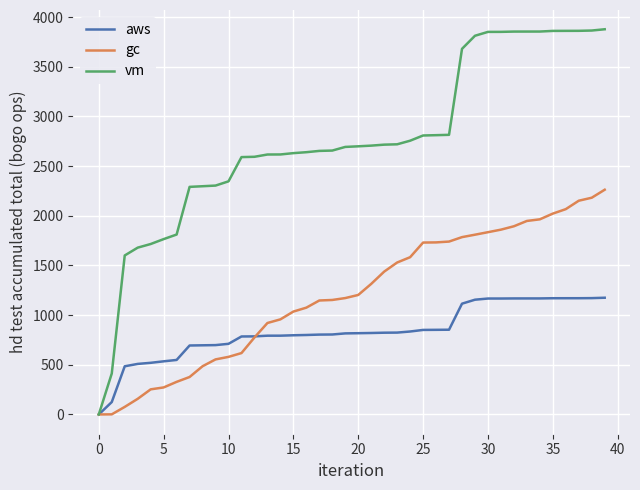

What is the highest value of the vm series?

3876.9